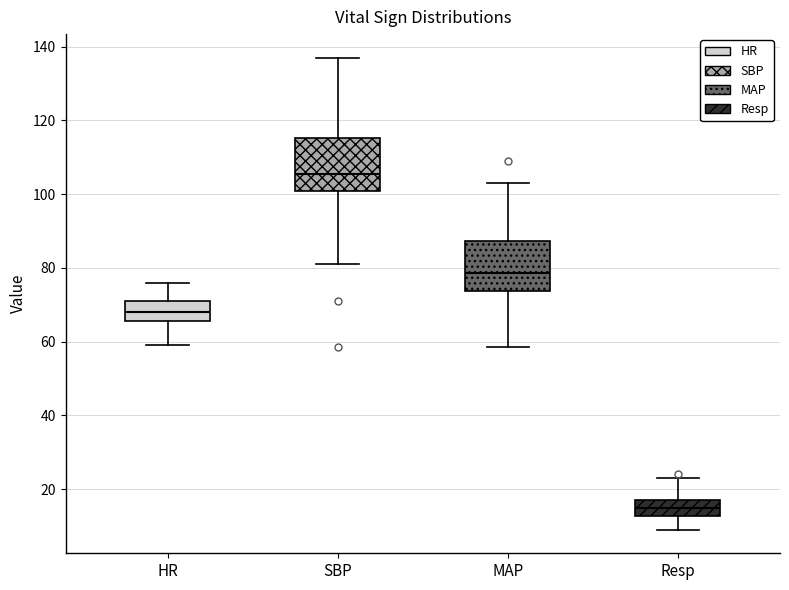

Which box's median line is the highest?

SBP